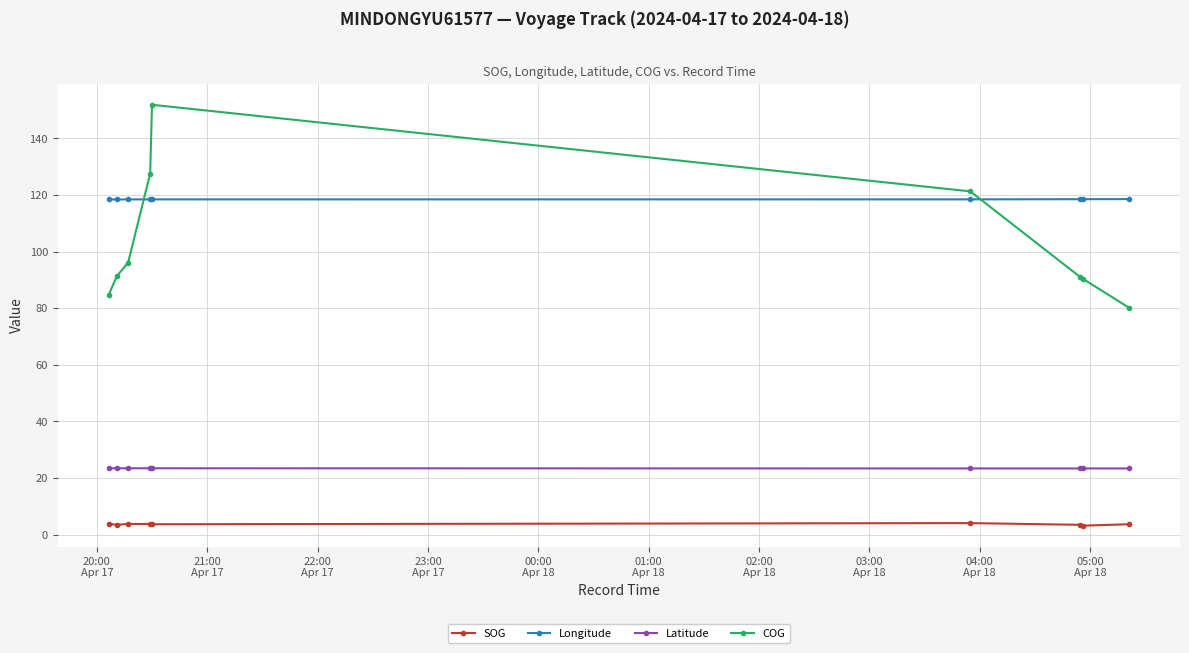

Rank the series by their maximum value, from highest to lowest.

COG, Longitude, Latitude, SOG